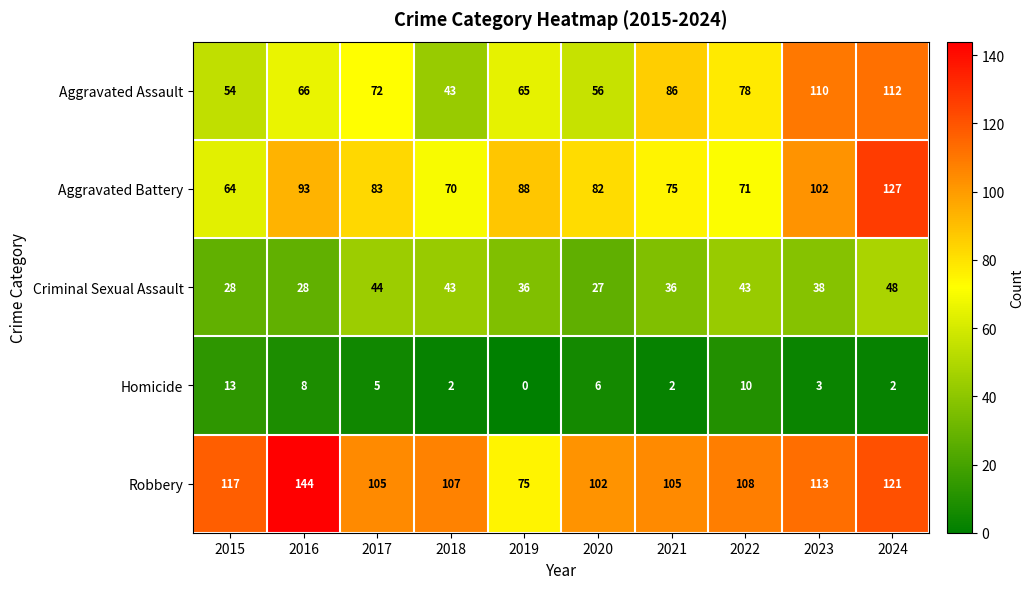

At which category does the chart reach its minimum across all series?

2019